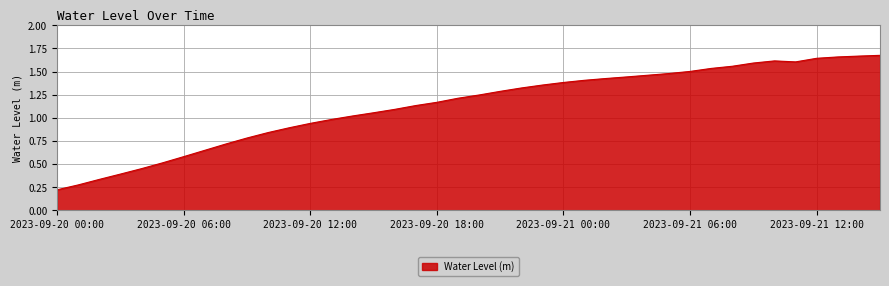

Which category has the lowest value across all series?

2023-09-20 00:00